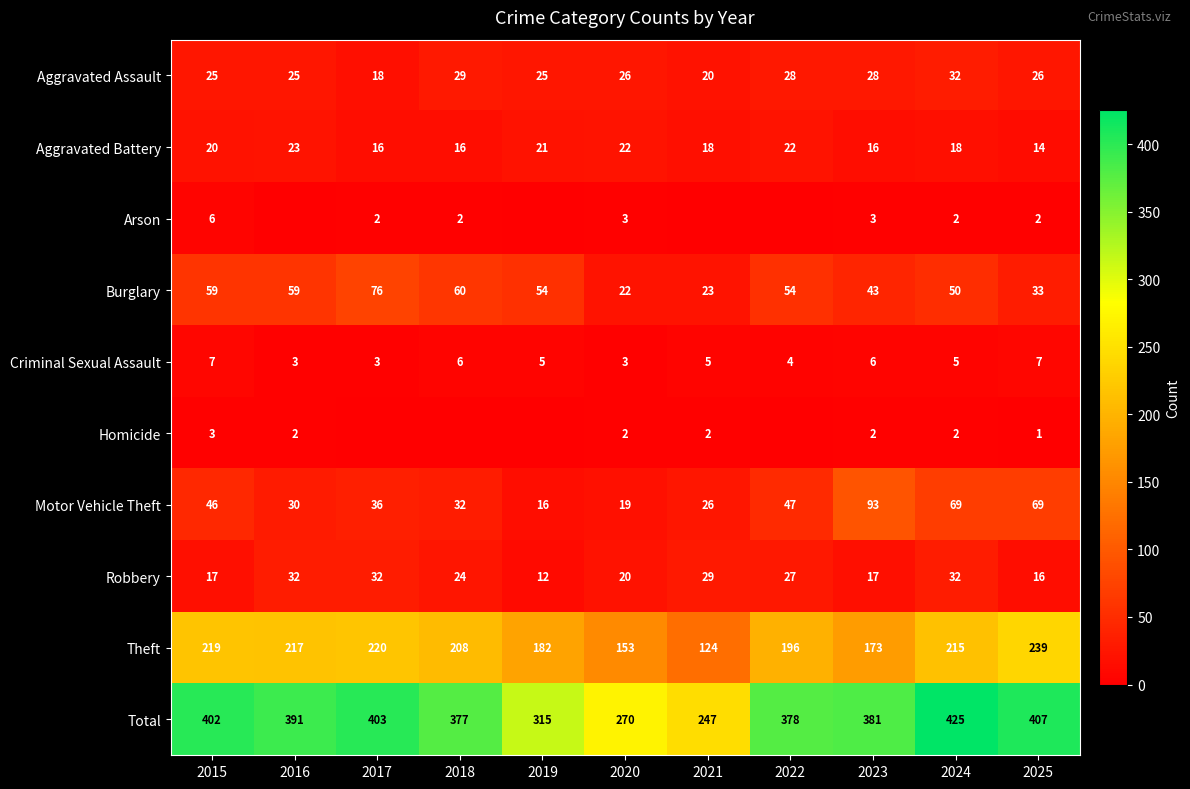

At which label is Theft closest to 181?

2019